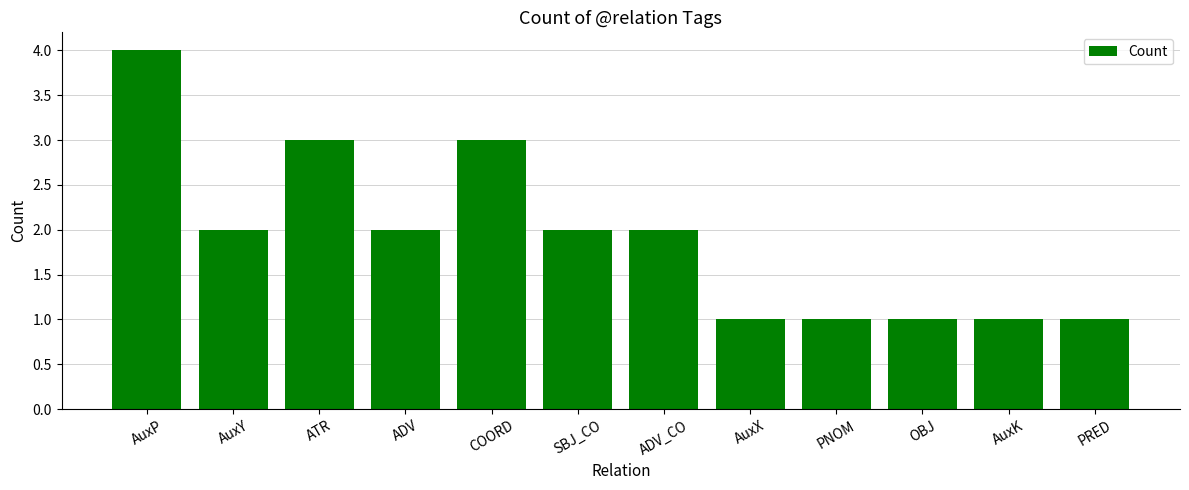

What position from the left is AuxY?

2